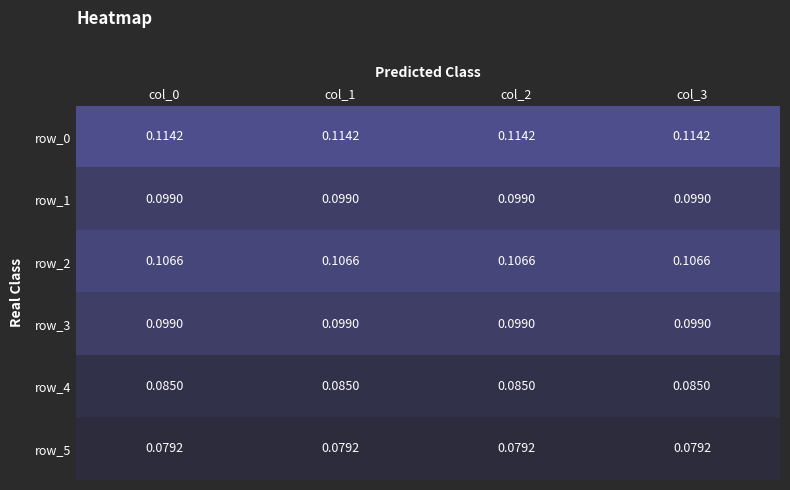

Is the value of row_3 at col_1 greater than the value of row_2 at col_2?

No